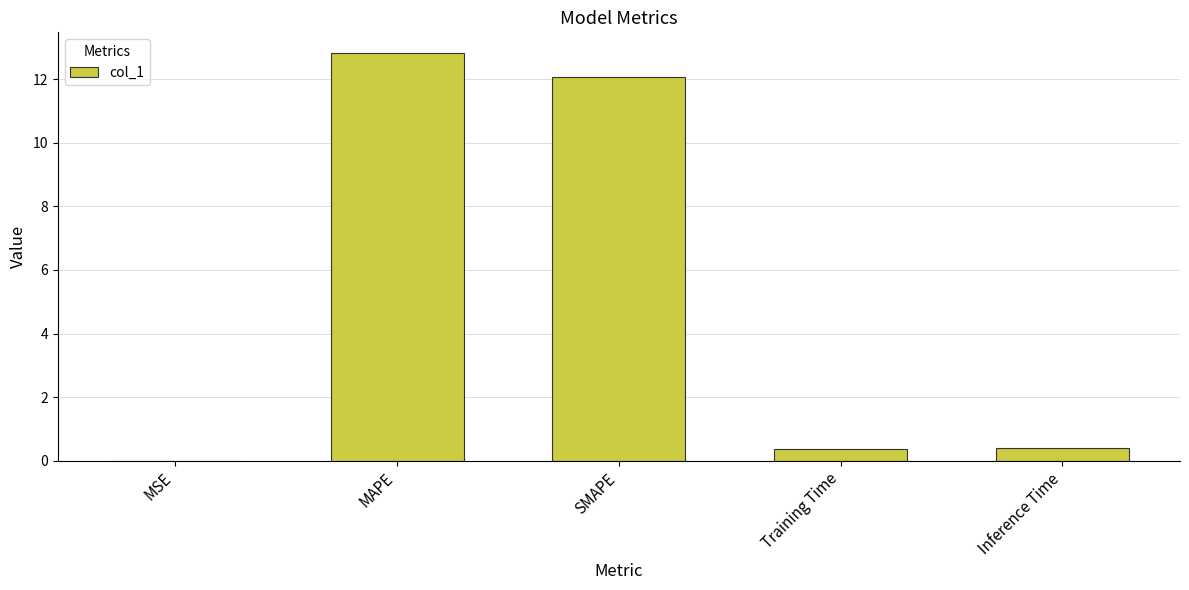

The chart shows a value of 0.4 at Inference Time. True or false?

True